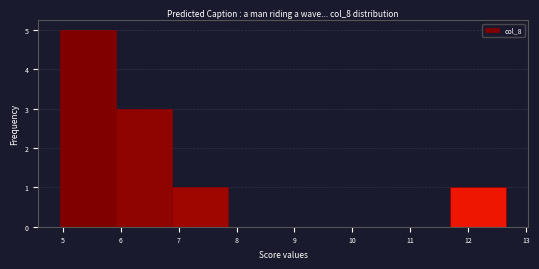

Reading left to right, transcribe this chart: for each bar, give the range it covers on the x-axis and its height. Neither the bar edges nor the heights are printed on the chart, so give them approximately, as read against the axes.

5.0 to 5.9: 5
5.9 to 6.9: 3
6.9 to 7.8: 1
7.8 to 8.8: 0
8.8 to 9.8: 0
9.8 to 10.7: 0
10.7 to 11.7: 0
11.7 to 12.7: 1